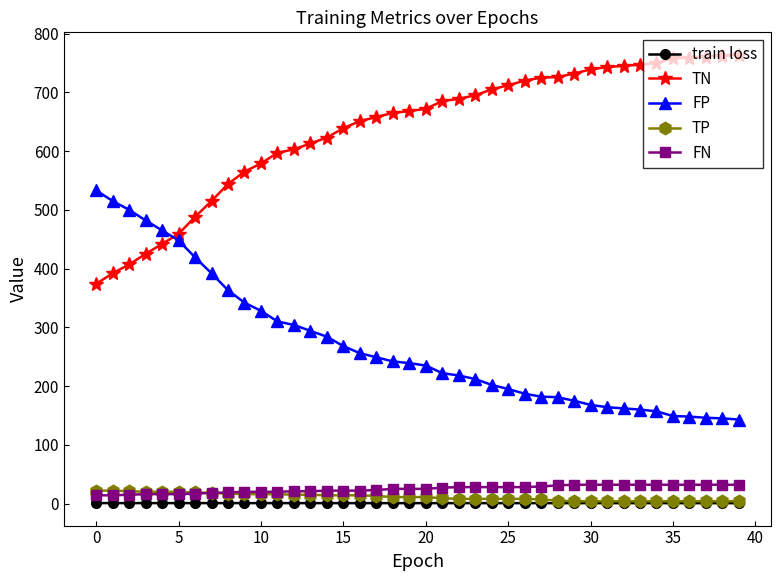

What is the maximum value shown in the chart?

764.0